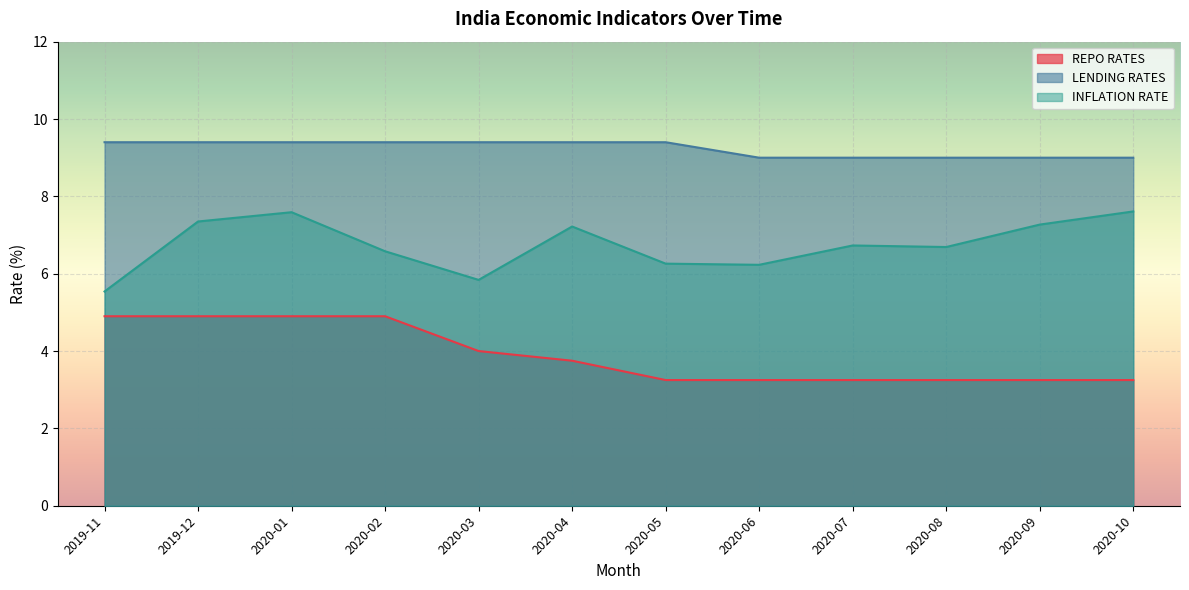

Is it true that INFLATION RATE equals 6.7 at 2020-07?

True